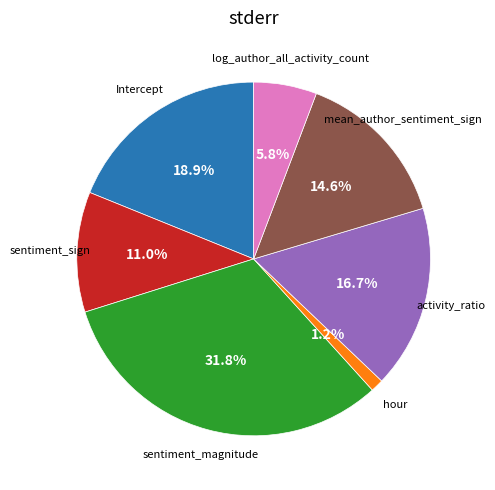

To the nearest percent, what is the average slice percentage?

14%